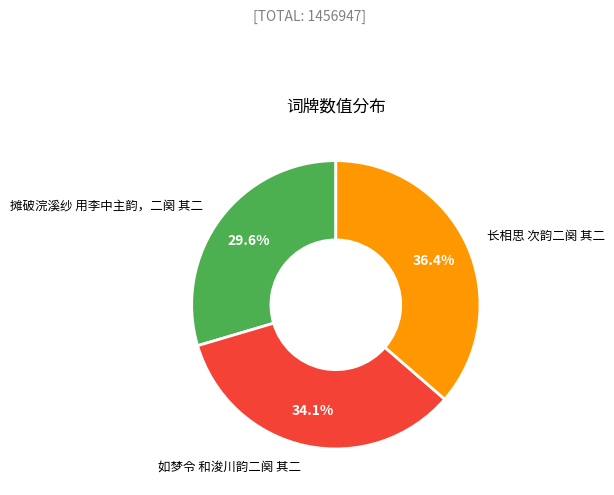

Is there a majority slice in this chart?

No